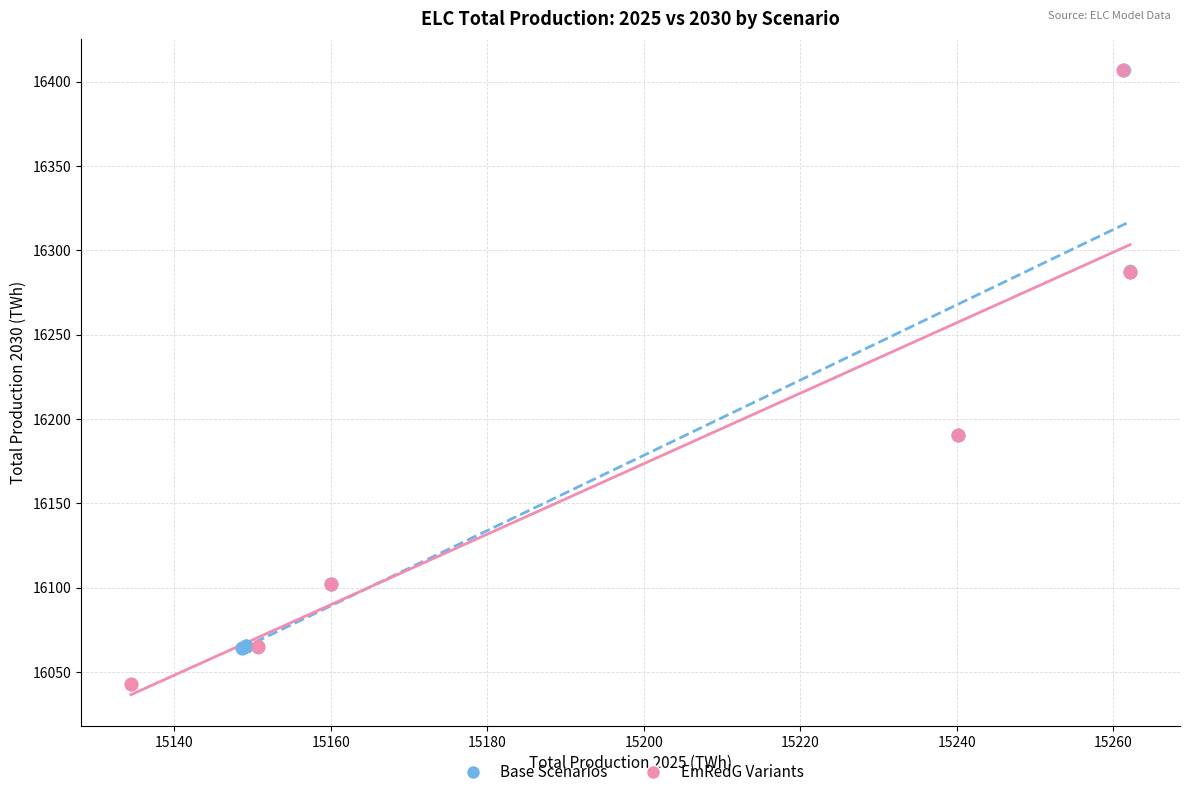

Which series has the widest spread of Y values?

EmRedG Variants